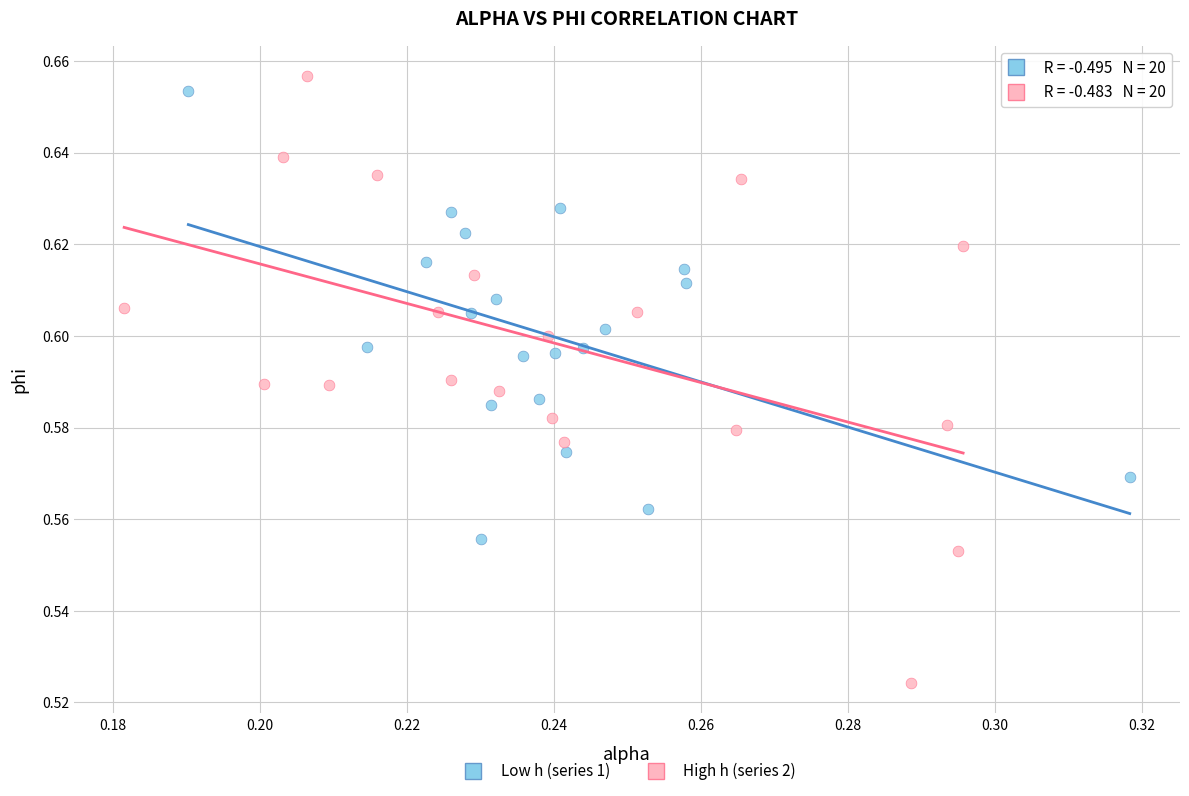

What are all the series names shown in the legend?

Low h (series 1), High h (series 2)